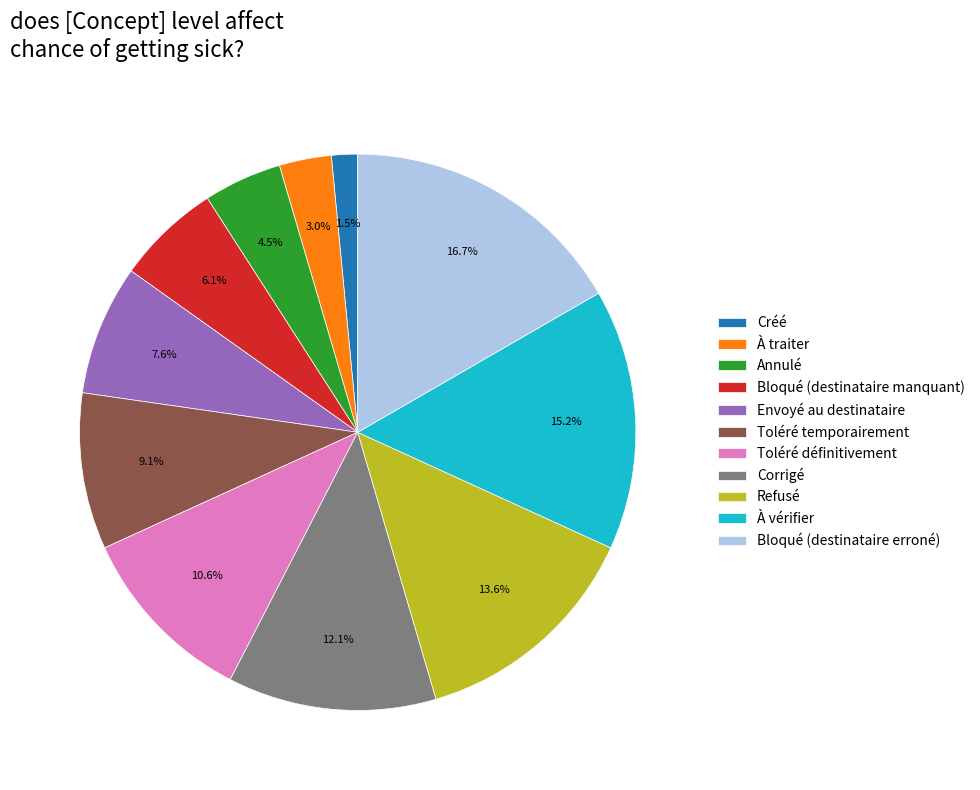

Combined, do Refusé and Bloqué (destinataire manquant) account for over 50%?

No